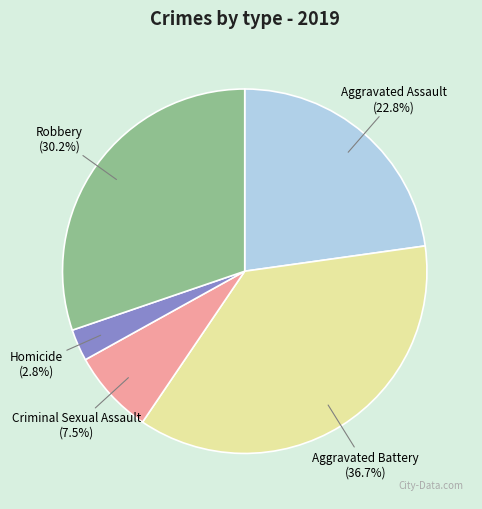

Which has a higher value, Aggravated Assault or Robbery?

Robbery